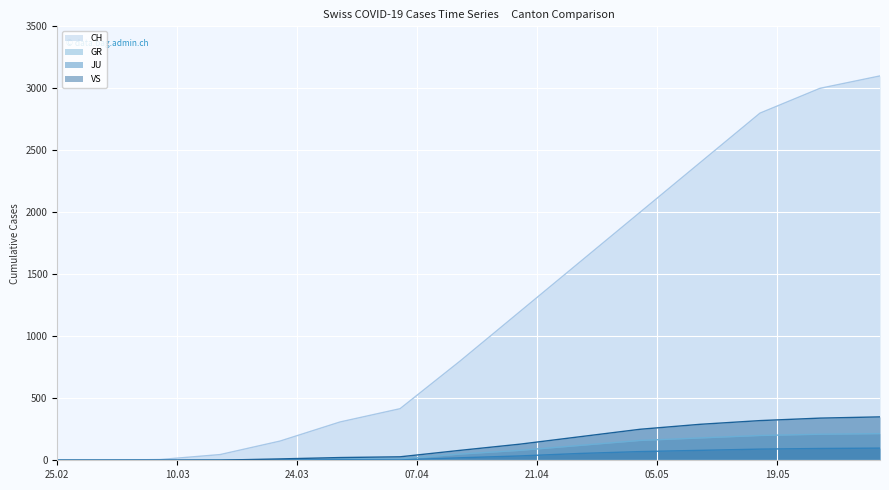

What is the average value of the GR series?

83